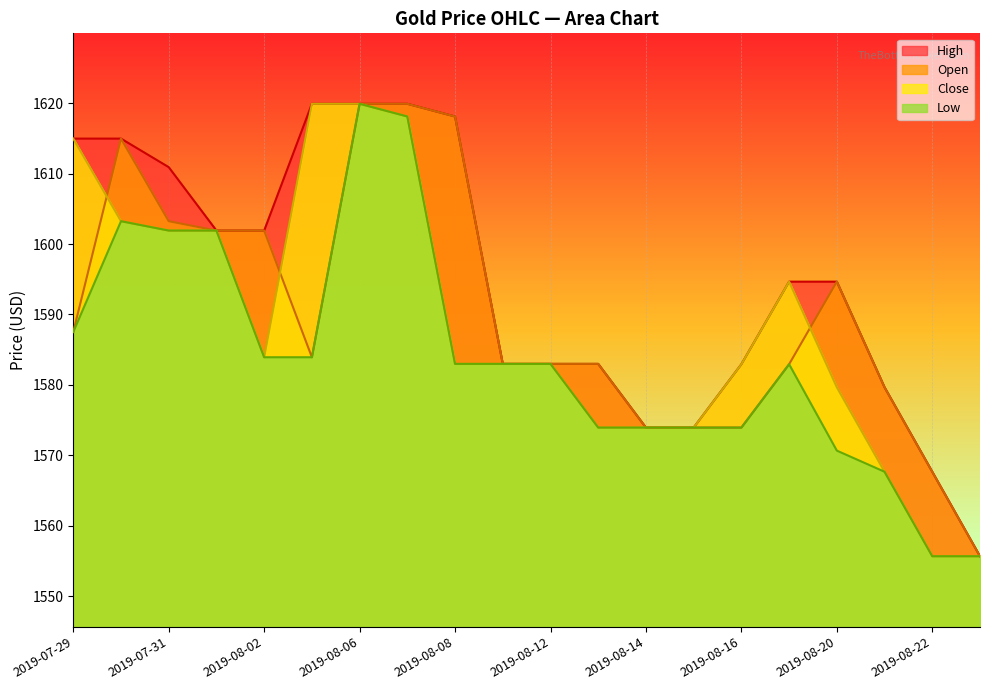

True or false: High has a value of 1615.0 at 2019-07-30.

True